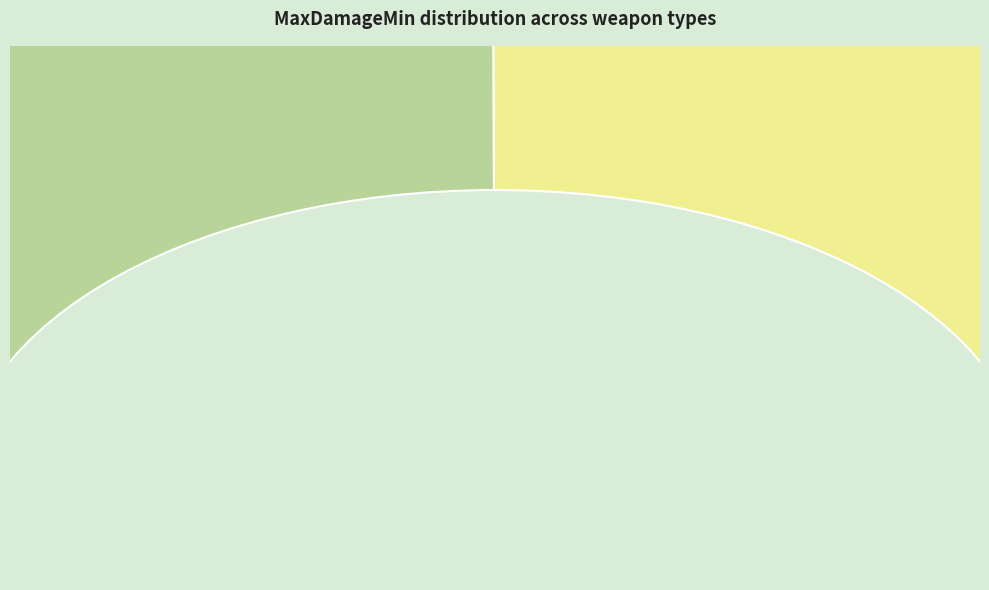

How many segments does this pie chart have?

7